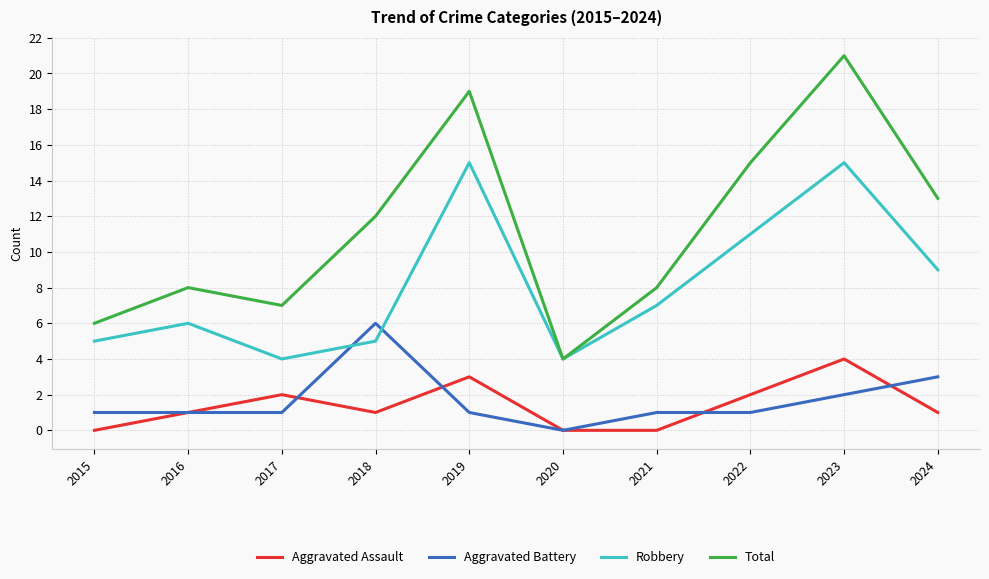

Between 2019 and 2023, which series saw the biggest shift?

Total